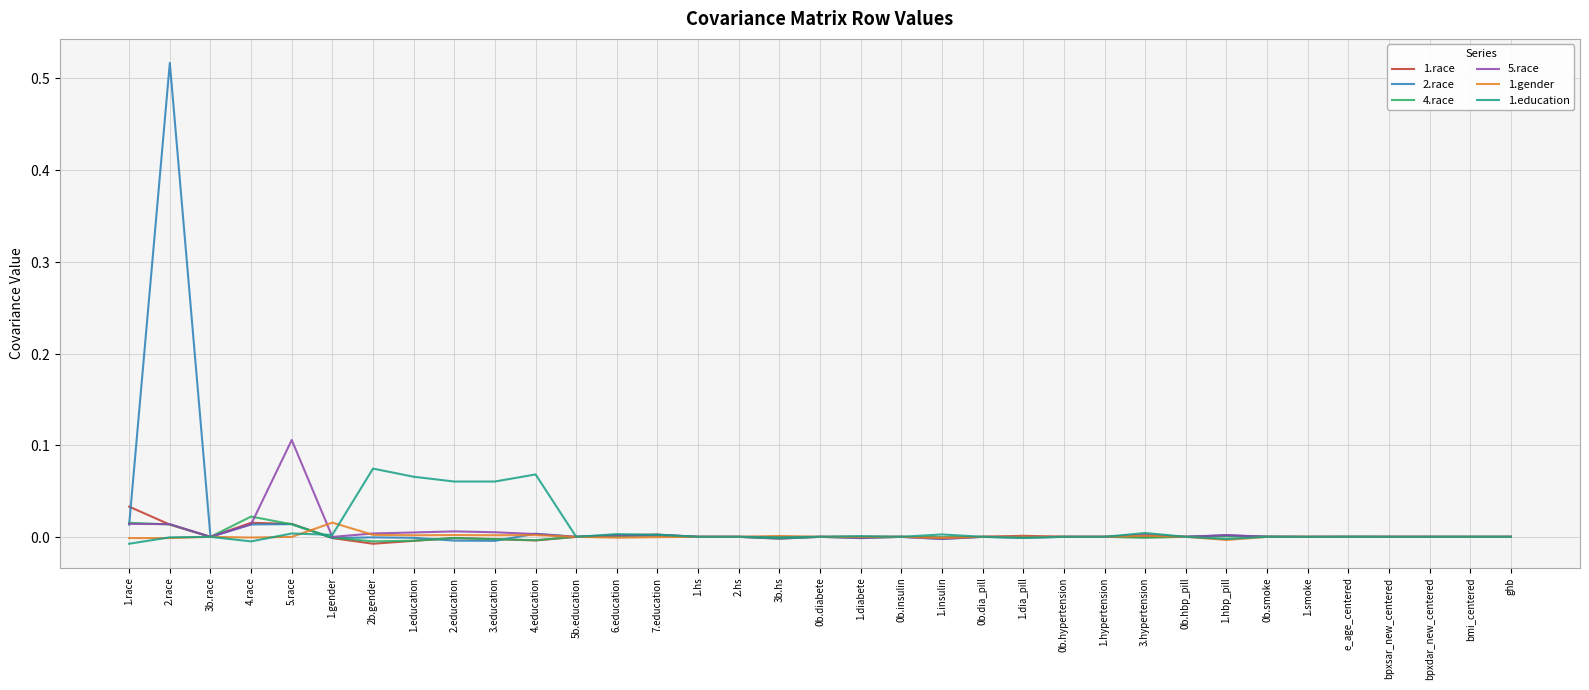

Reading left to right, what are all the values shown in this chart?

1.race: 0.0	0.0	0.0	0.0	0.0	-0.0	-0.0	-0.0	-0.0	-0.0	-0.0	0.0	0.0	0.0	0.0	0.0	-0.0	0.0	0.0	0.0	-0.0	0.0	0.0	0.0	0.0	-0.0	0.0	0.0	0.0	-0.0	0.0	-0.0	-0.0	-0.0	0.0
2.race: 0.0	0.5	0.0	0.0	0.0	-0.0	-0.0	-0.0	-0.0	-0.0	0.0	0.0	0.0	0.0	0.0	0.0	-0.0	0.0	0.0	0.0	-0.0	0.0	-0.0	0.0	0.0	0.0	0.0	0.0	0.0	-0.0	0.0	-0.0	-0.0	-0.0	0.0
4.race: 0.0	0.0	0.0	0.0	0.0	-0.0	-0.0	-0.0	-0.0	-0.0	-0.0	0.0	0.0	0.0	0.0	0.0	-0.0	0.0	-0.0	0.0	-0.0	0.0	-0.0	0.0	0.0	-0.0	0.0	0.0	0.0	-0.0	0.0	-0.0	-0.0	-0.0	0.0
5.race: 0.0	0.0	0.0	0.0	0.1	-0.0	0.0	0.0	0.0	0.0	0.0	0.0	0.0	0.0	0.0	0.0	-0.0	0.0	-0.0	0.0	-0.0	0.0	-0.0	0.0	0.0	0.0	0.0	0.0	0.0	-0.0	0.0	-0.0	-0.0	-0.0	0.0
1.gender: -0.0	-0.0	0.0	-0.0	-0.0	0.0	0.0	0.0	0.0	0.0	0.0	0.0	-0.0	-0.0	0.0	0.0	0.0	0.0	-0.0	0.0	-0.0	0.0	0.0	0.0	0.0	0.0	0.0	-0.0	-0.0	0.0	-0.0	0.0	-0.0	-0.0	-0.0
1.education: -0.0	-0.0	0.0	-0.0	0.0	0.0	0.1	0.1	0.1	0.1	0.1	0.0	0.0	0.0	0.0	0.0	-0.0	0.0	0.0	0.0	0.0	0.0	-0.0	0.0	0.0	0.0	0.0	-0.0	0.0	-0.0	0.0	-0.0	0.0	0.0	-0.0